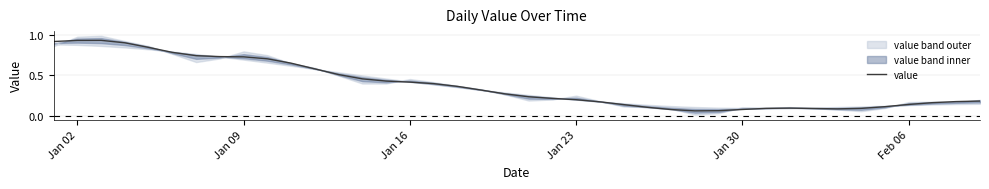

What is the maximum value shown in the chart?

0.9